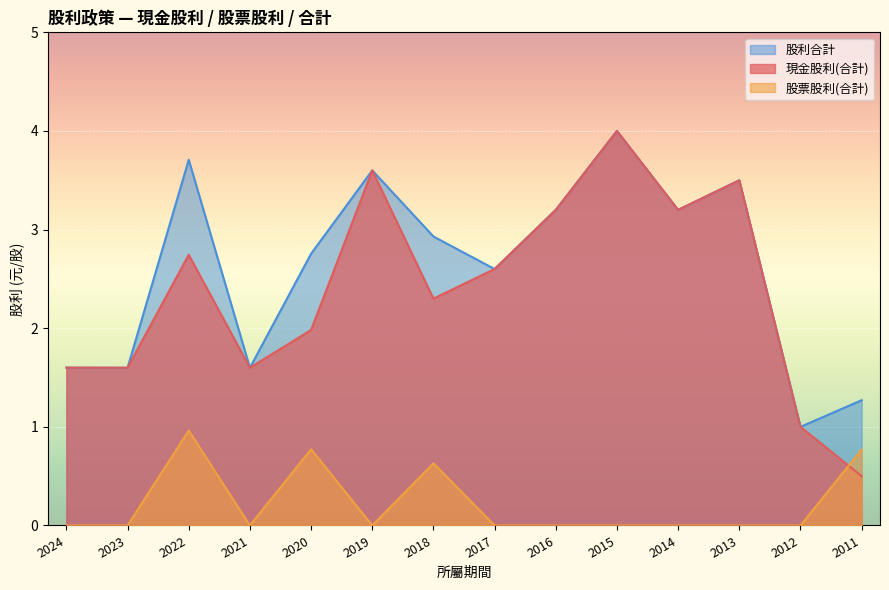

True or false: 股利合計 has more than 2 points higher than both neighbors.

True